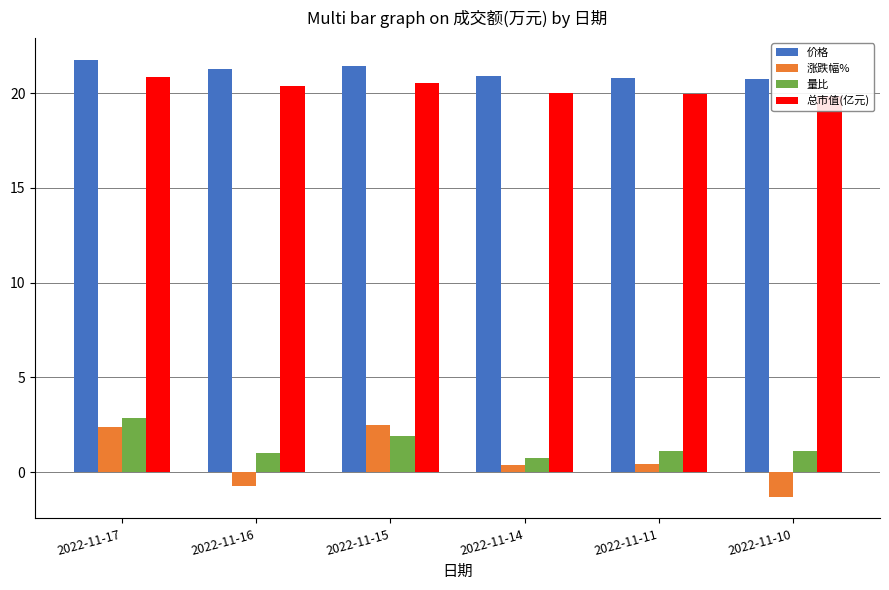

Which series has the widest spread of values?

涨跌幅%